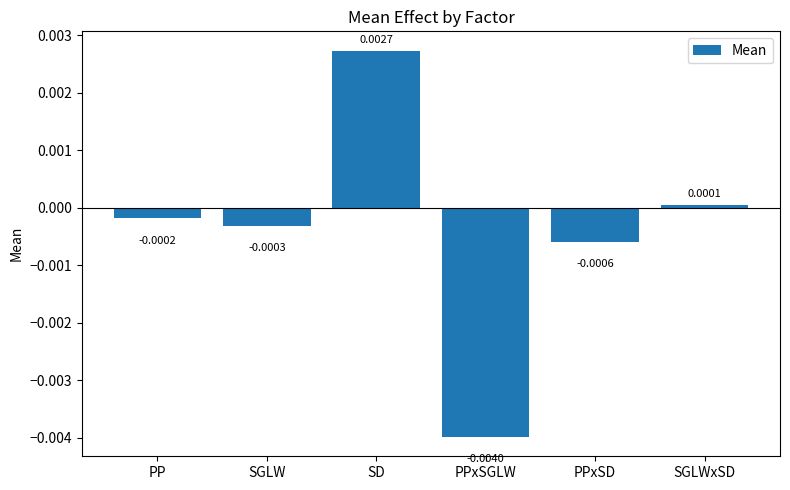

Which label corresponds to the smallest value in the chart?

PPxSGLW